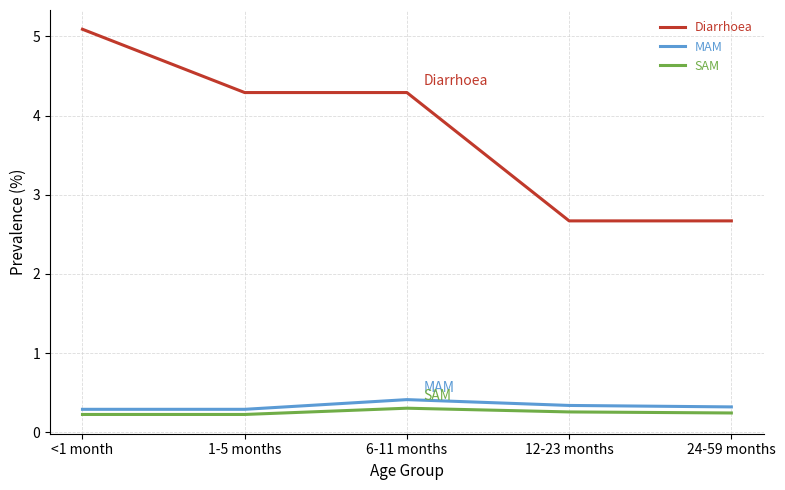

True or false: Diarrhoea has a value of 4.3 at 1-5 months.

True